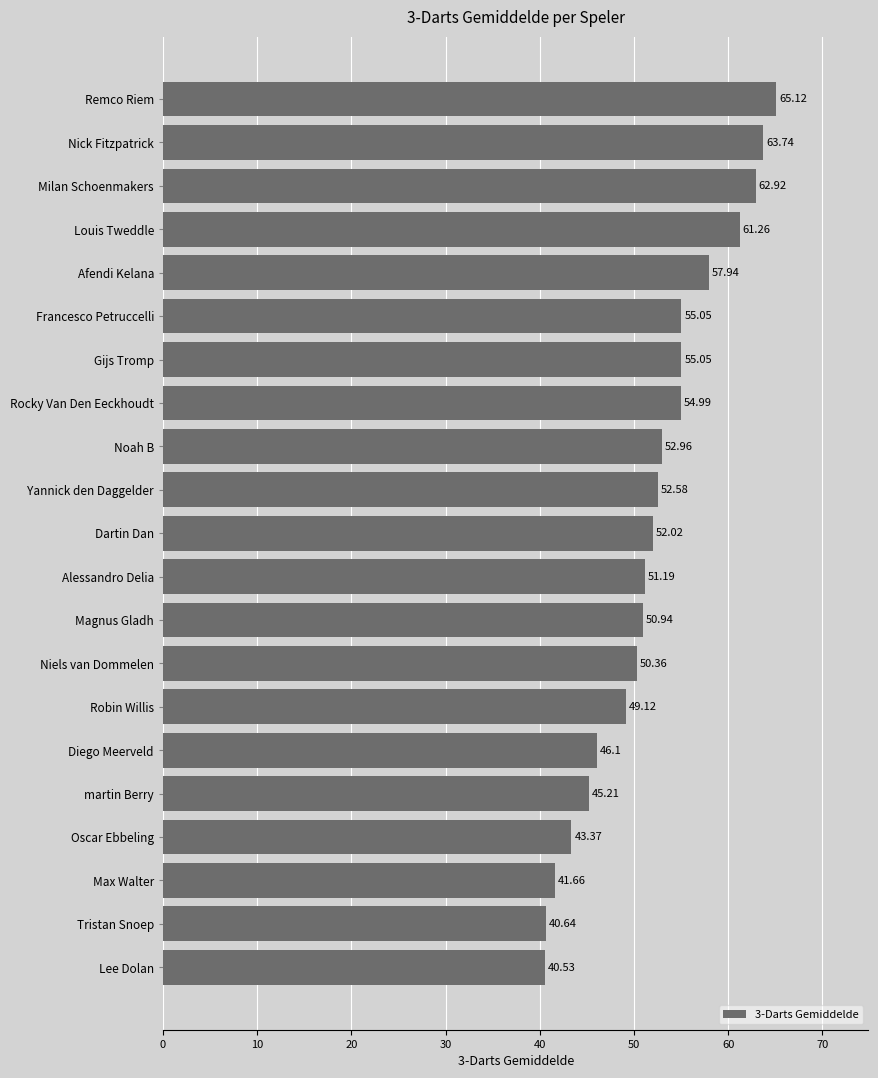

At which label is the value closest to 52?

Dartin Dan